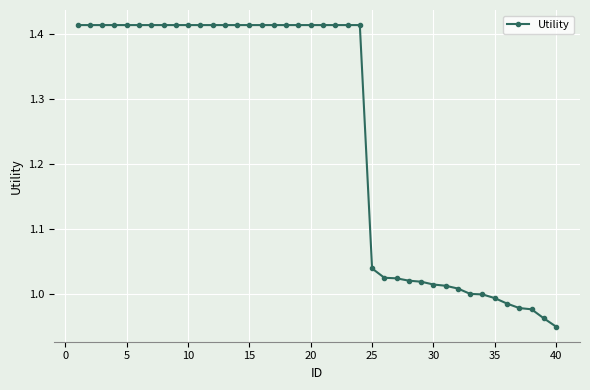

What is the sum of all values?

50.0